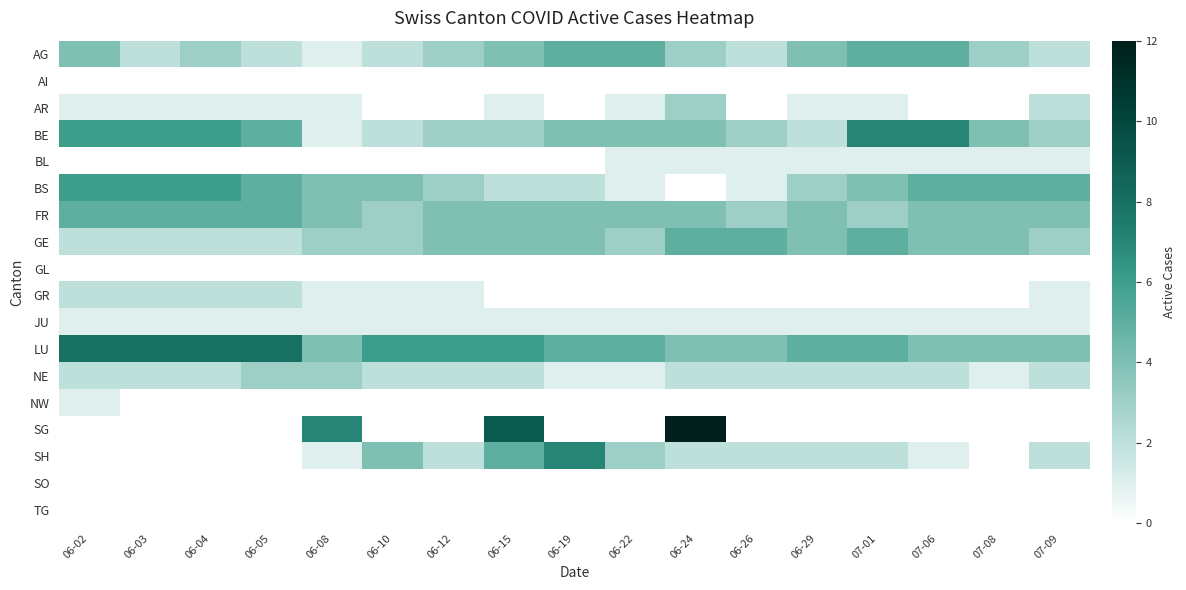

Which series has the widest spread of values?

SG